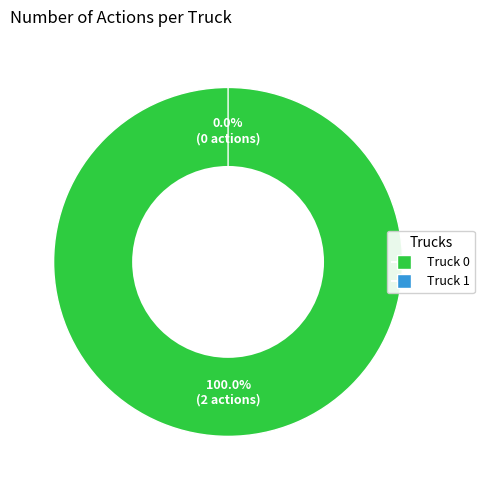

True or false: Truck 1 accounts for 0% of the total.

True